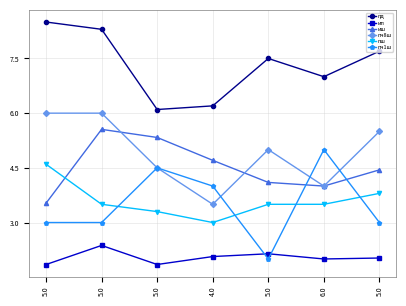

Reading right to left, list all the values displayed in this chart.

пд: 7.7	7.0	7.5	6.2	6.1	8.3	8.5
ип: 2.0	2.0	2.1	2.1	1.8	2.4	1.8
иш: 4.4	4.0	4.1	4.7	5.3	5.6	3.5
пч8ш: 5.5	4.0	5.0	3.5	4.5	6.0	6.0
пш: 3.8	3.5	3.5	3.0	3.3	3.5	4.6
пч1ш: 3.0	5.0	2.0	4.0	4.5	3.0	3.0